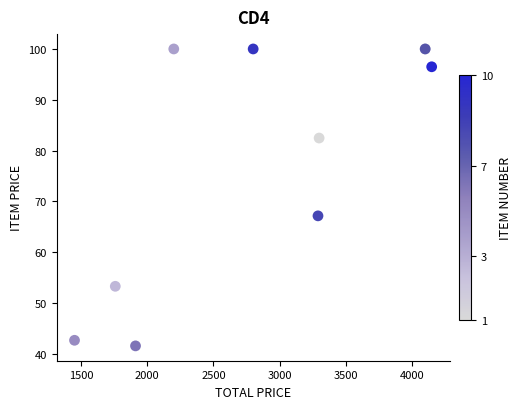

What Y value in the scatter plot is closest to 70?

67.1